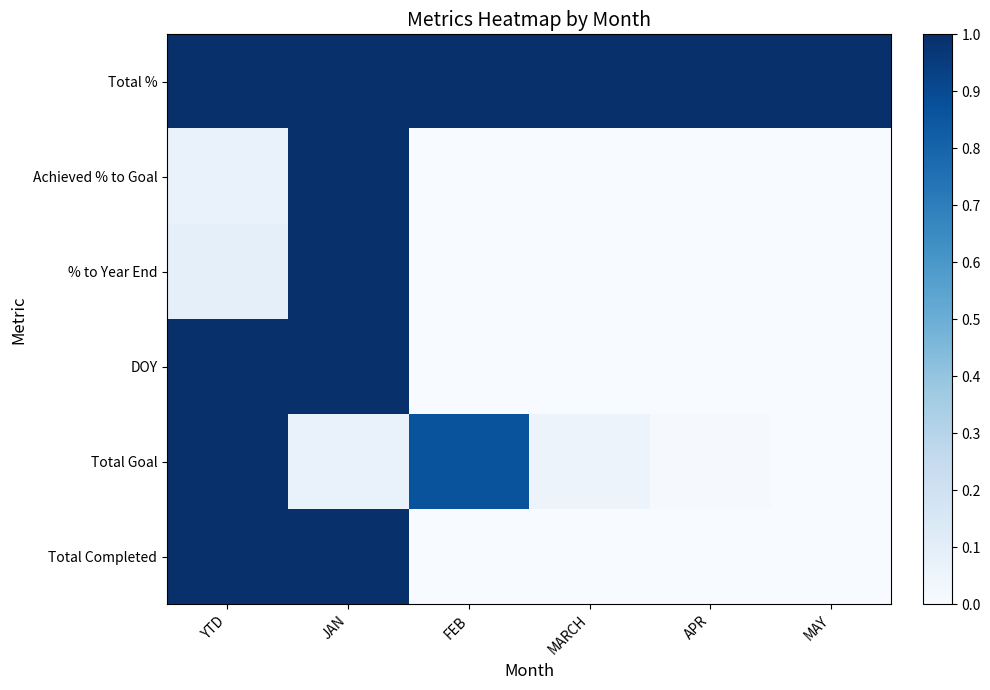

What is the difference between the highest and lowest values at MARCH?

1.0